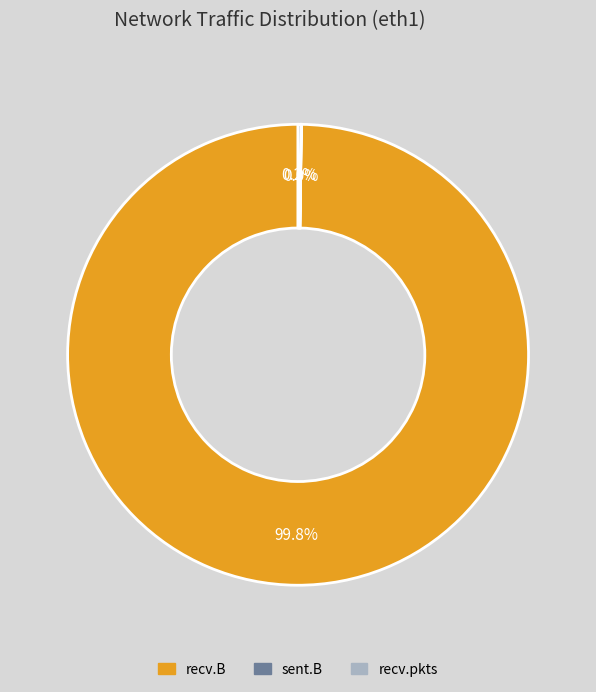

Is there a majority slice in this chart?

Yes